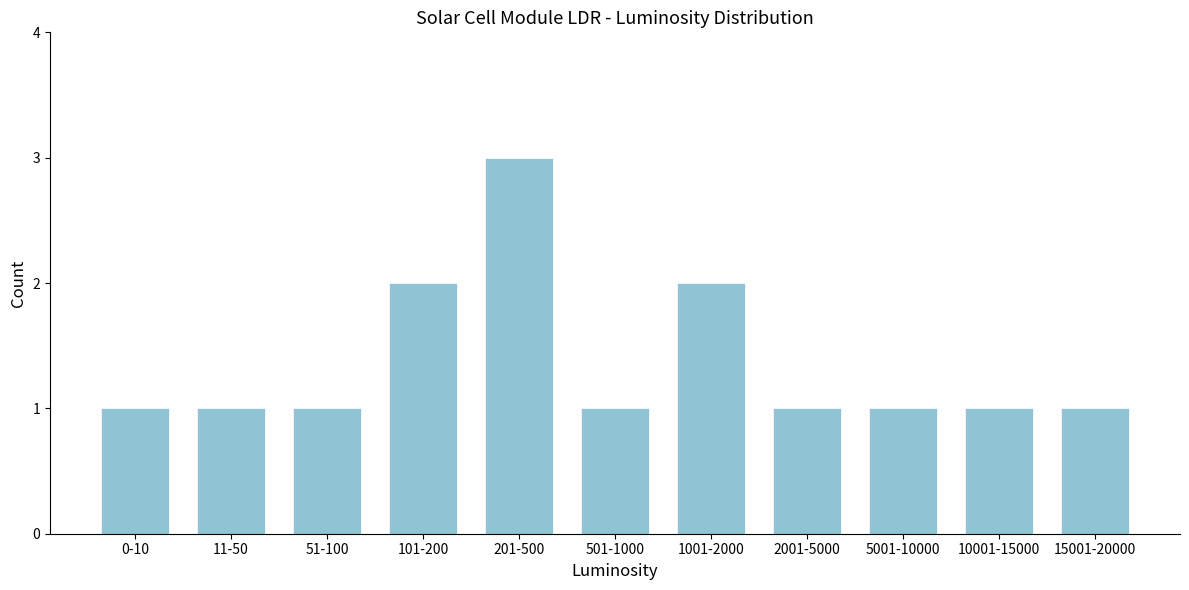

Reading left to right, what are all the values shown in this chart?

1	1	1	2	3	1	2	1	1	1	1